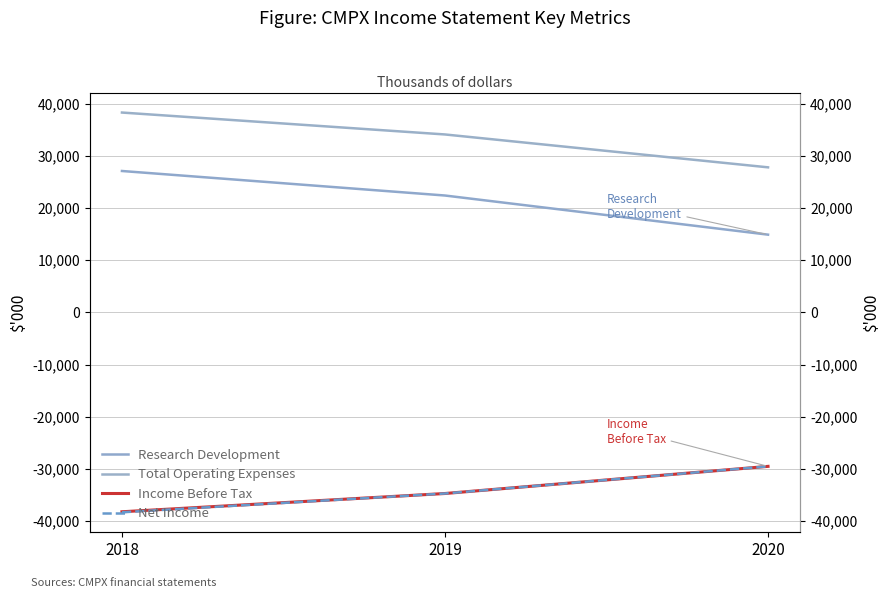

What is the total value across all series at 2020?

-16300